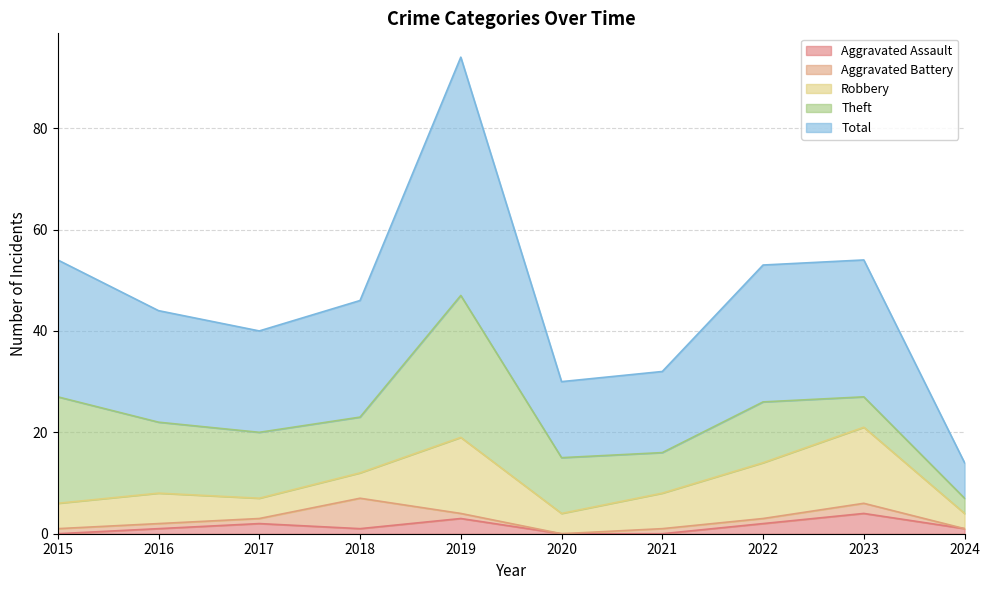

At which category does Aggravated Assault reach its first local peak?

2017